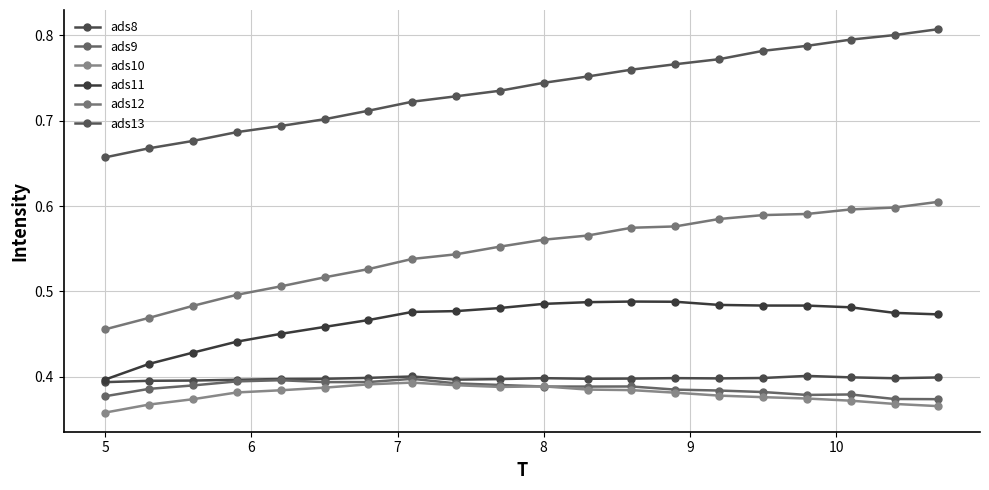

What are all the series names shown in the legend?

ads8, ads9, ads10, ads11, ads12, ads13